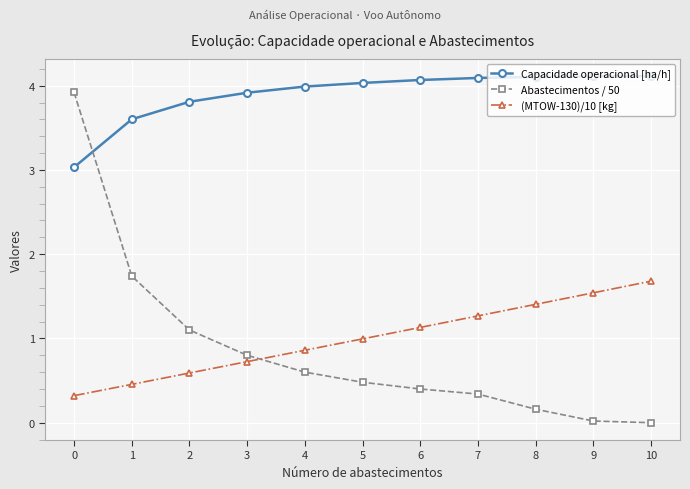

Rank the series at 4 from highest to lowest value.

Capacidade operacional [ha/h], (MTOW-130)/10 [kg], Abastecimentos / 50